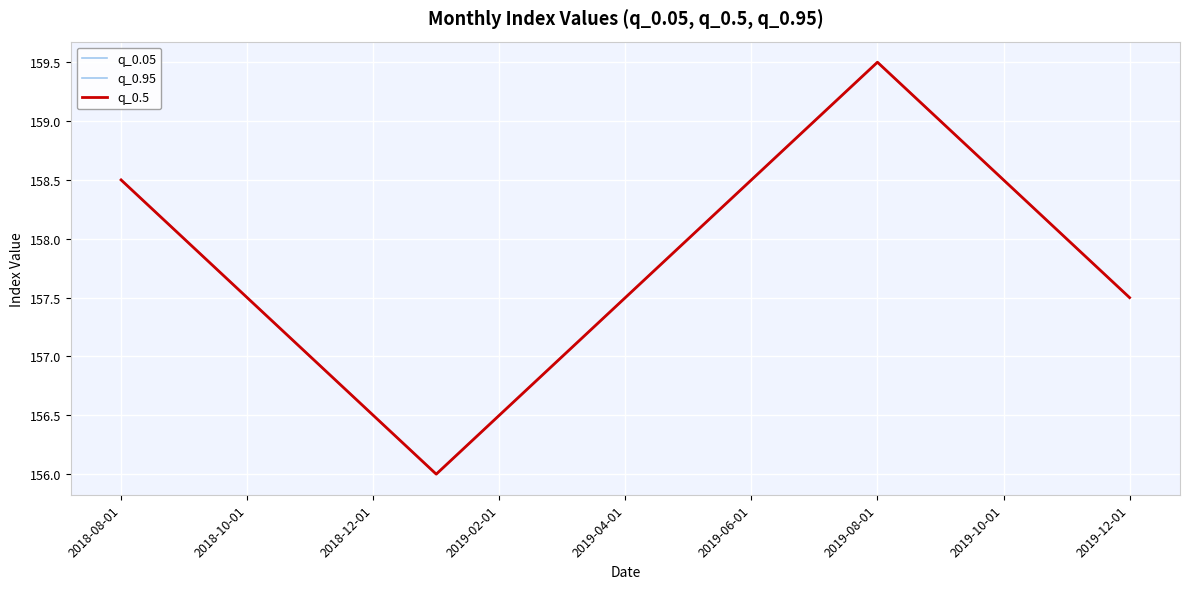

Read the q_0.95 value at 9.

158.0